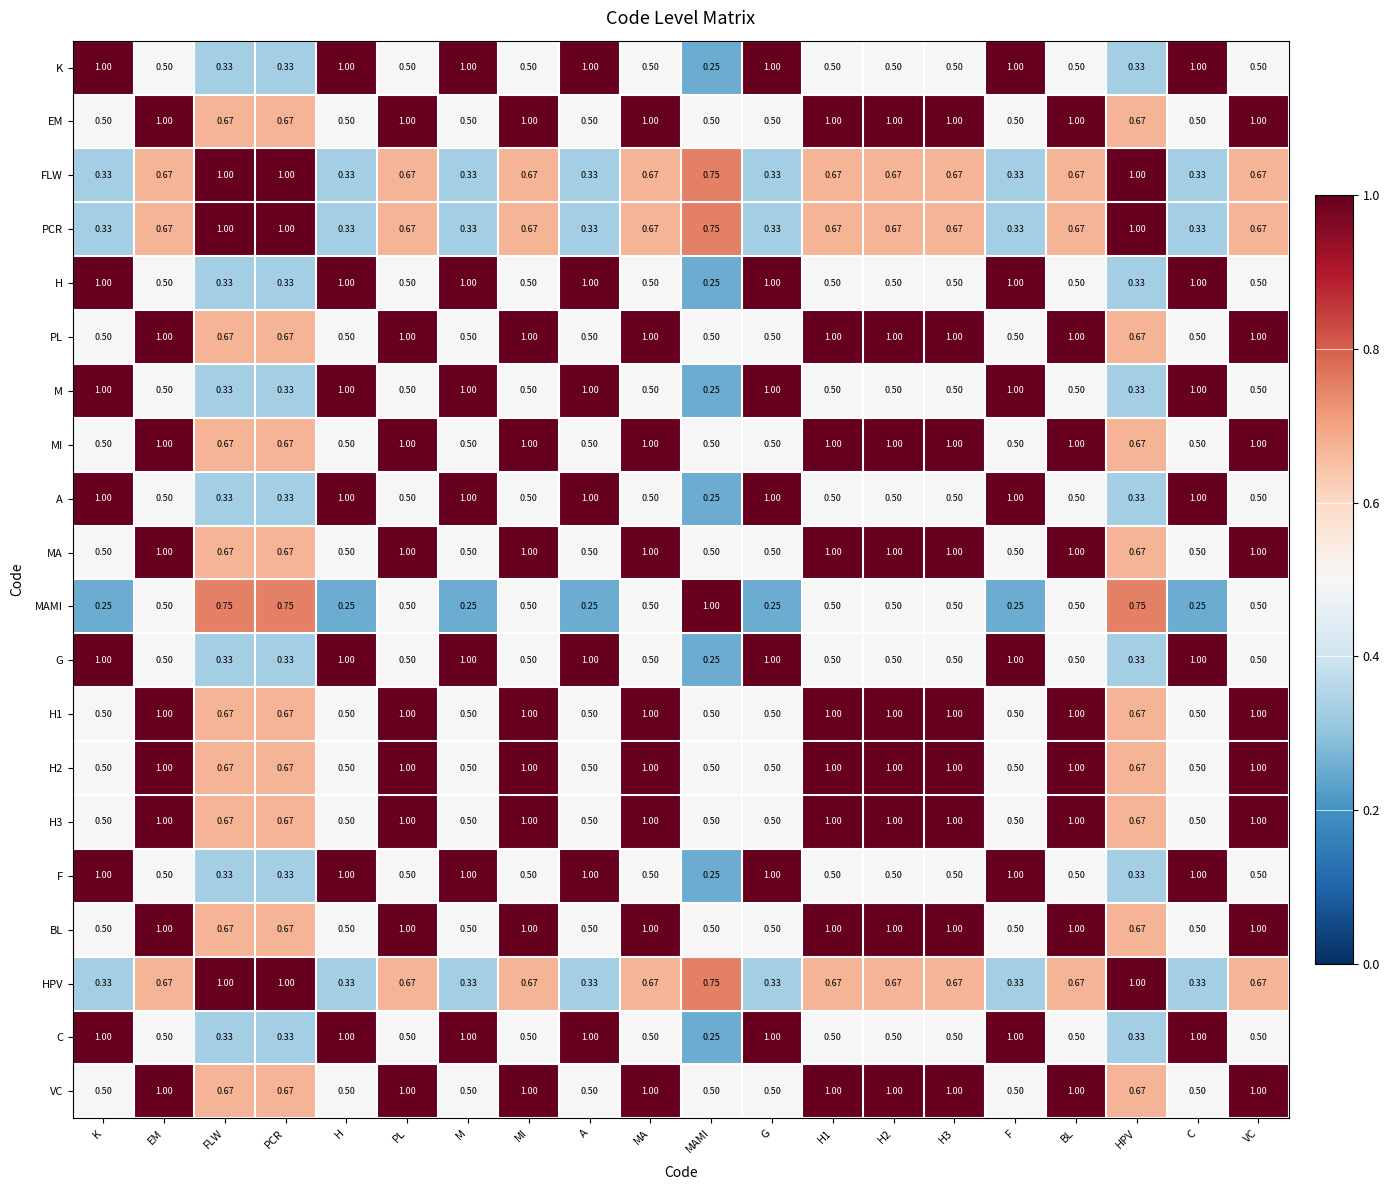

Count the number of data series in this chart.

20